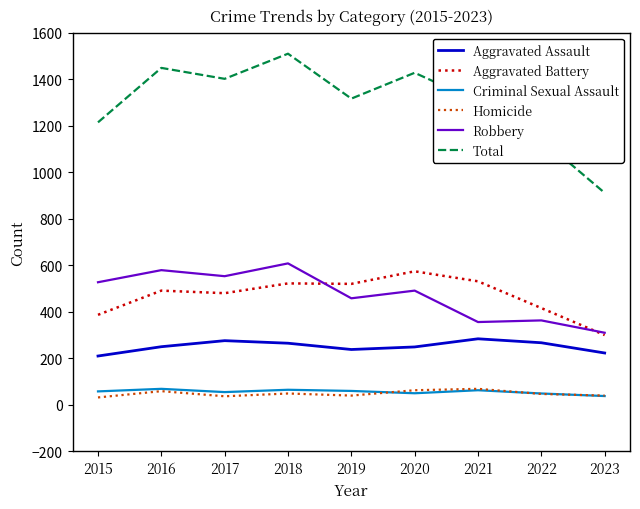

At which category is the sum across all series the highest?

2018